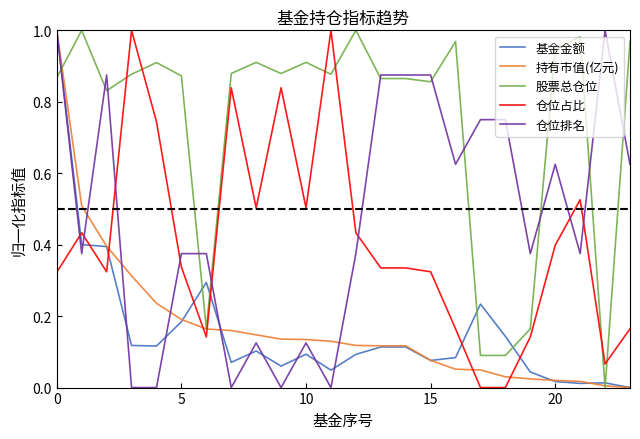

How many values in the 基金金额 series exceed 0?

23